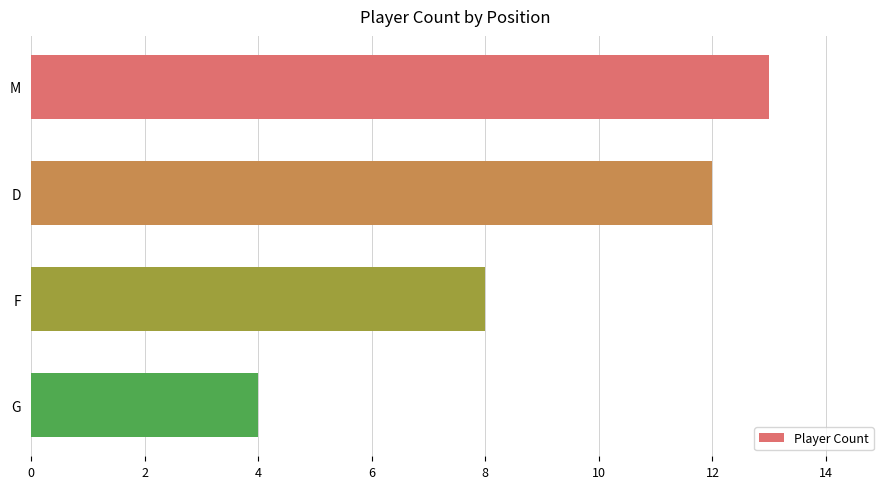

List the labels in order of value, smallest first.

G, F, D, M